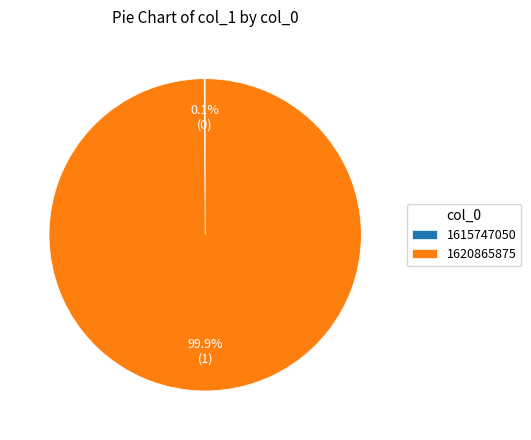

Does any single category account for the majority?

Yes